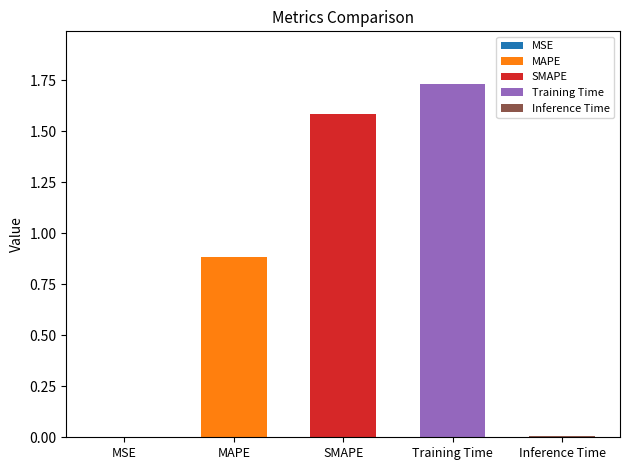

Are the bars grouped side by side (vs. stacked)?

No